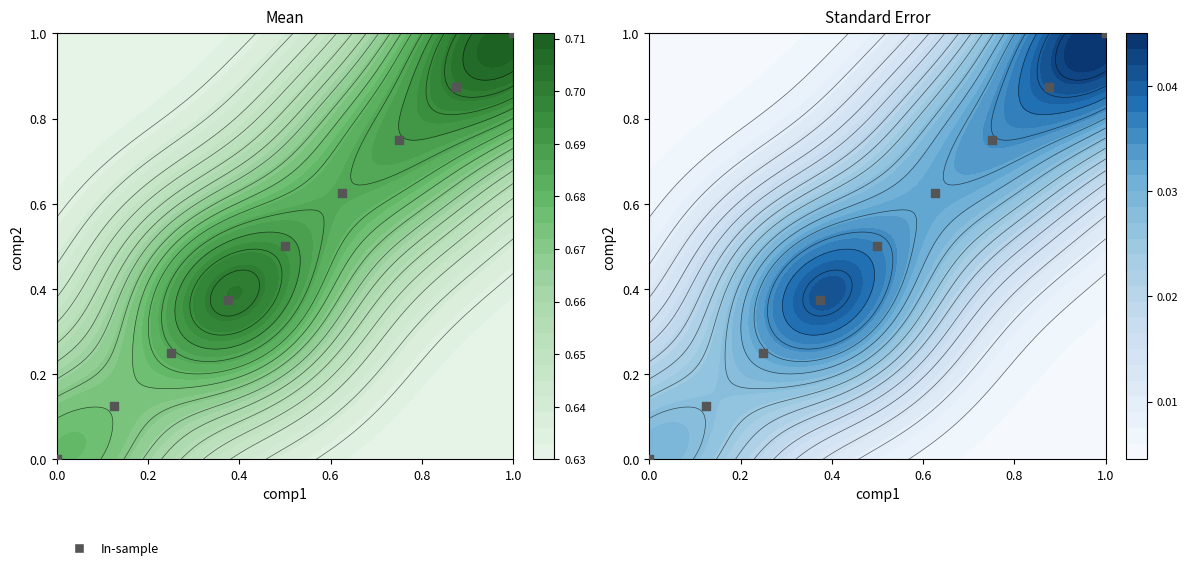

What is the greatest value displayed?

1.0